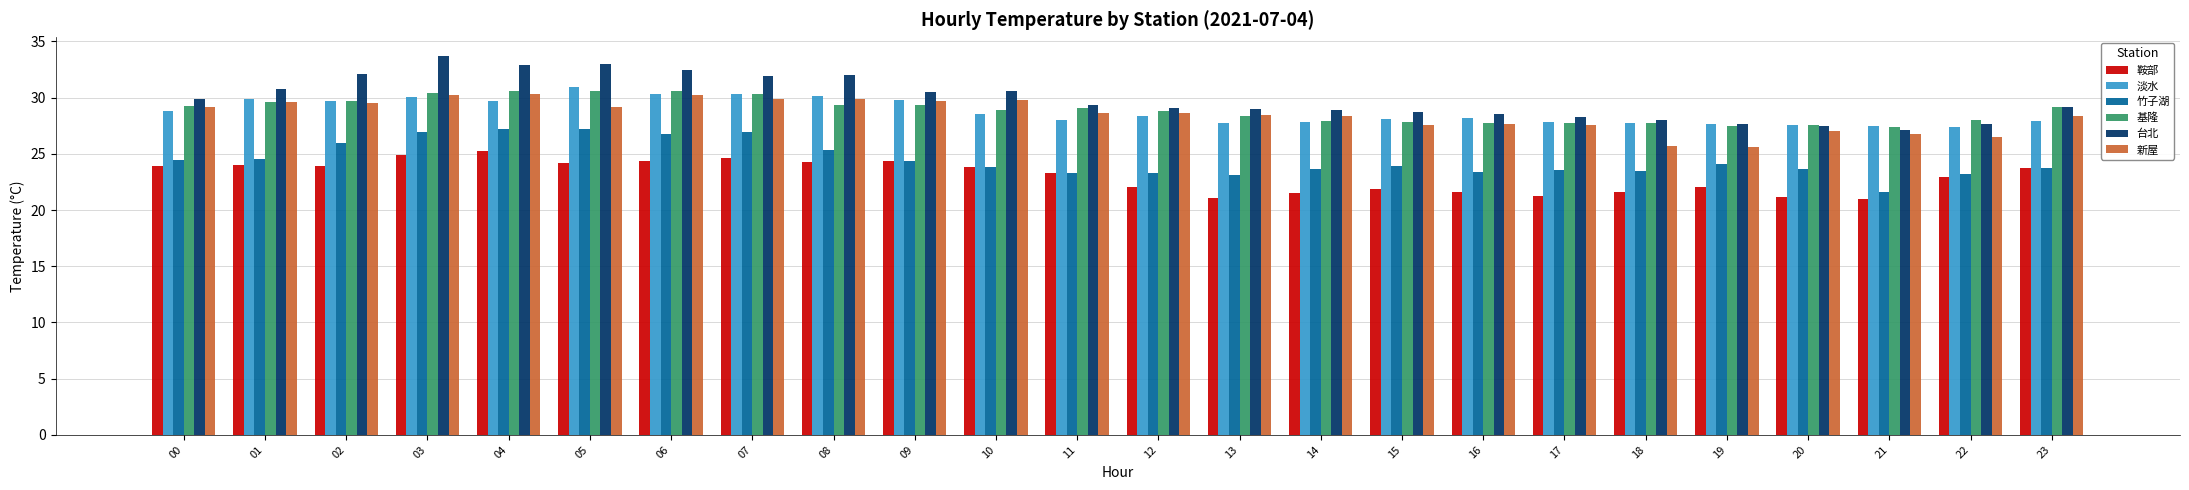

How many distinct data groups are displayed?

6